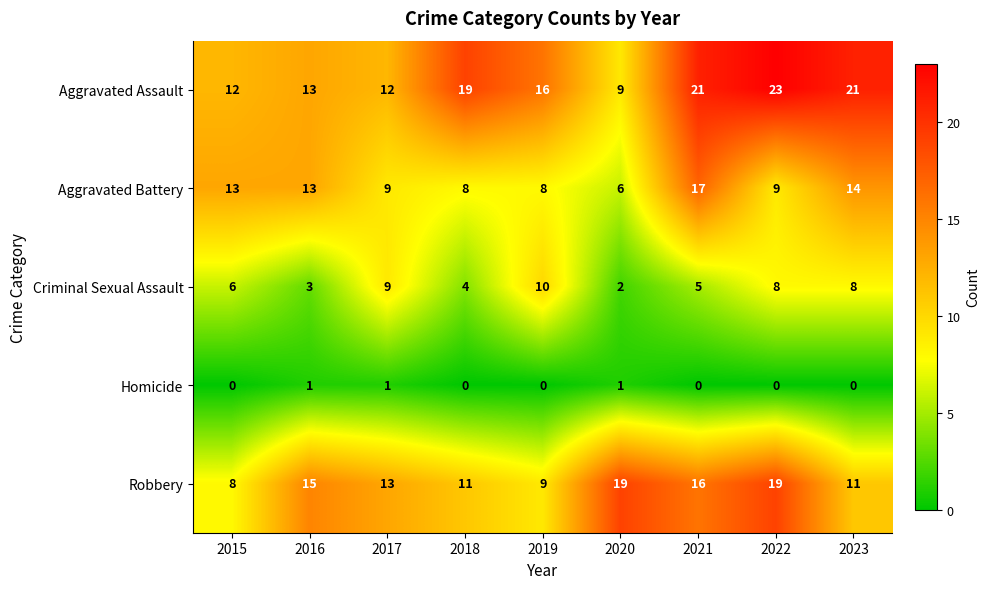

At 2018, list the series in order from smallest to largest.

Homicide, Criminal Sexual Assault, Aggravated Battery, Robbery, Aggravated Assault